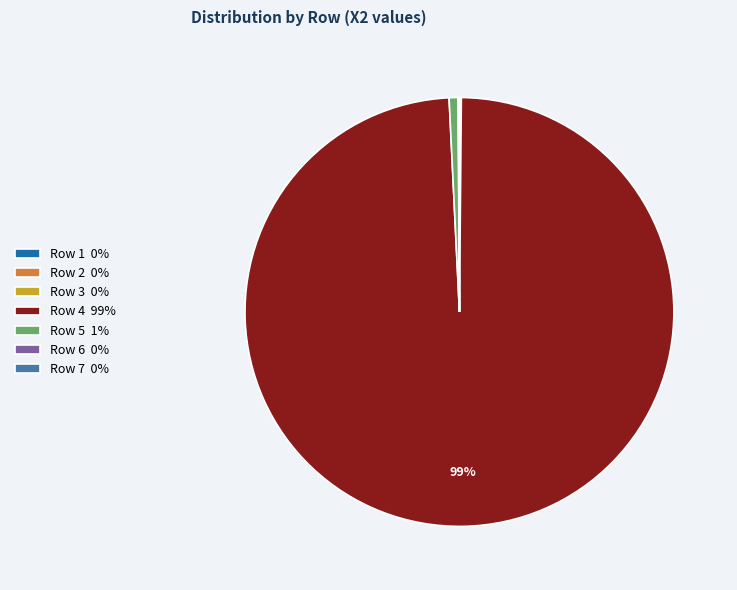

To the nearest percent, what is the average slice percentage?

14%